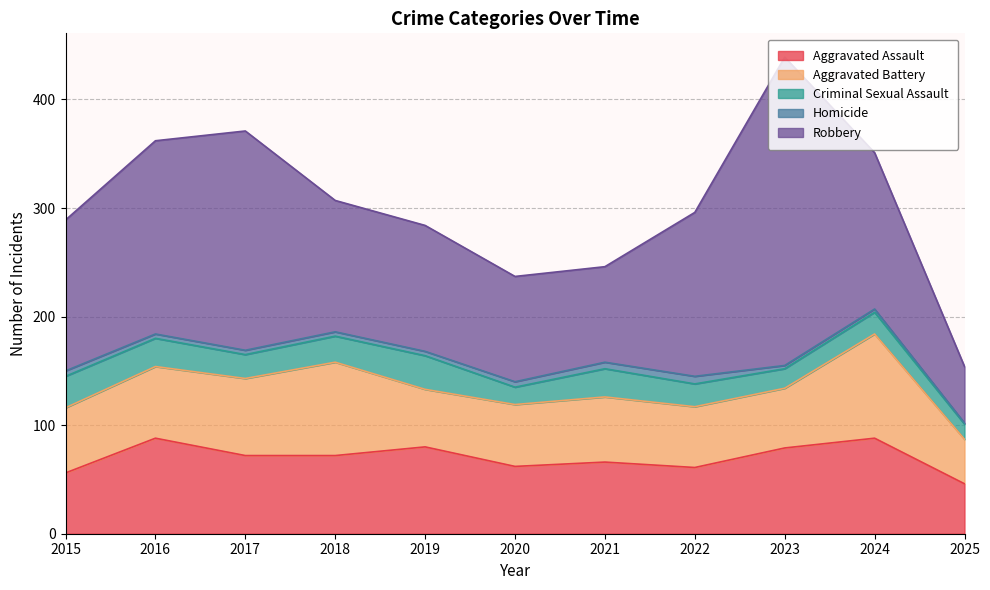

What is the sum of the Aggravated Battery values at 2015 and 2021?

120